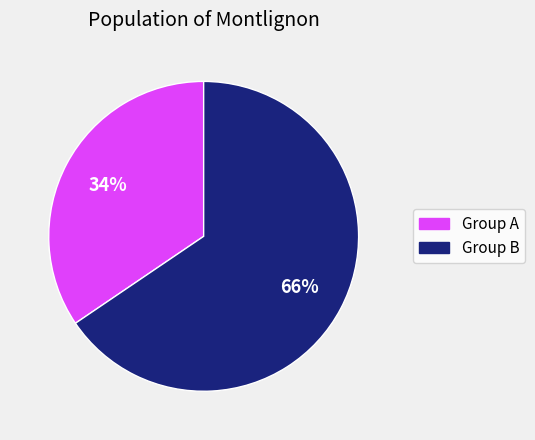

Does any single category account for the majority?

Yes